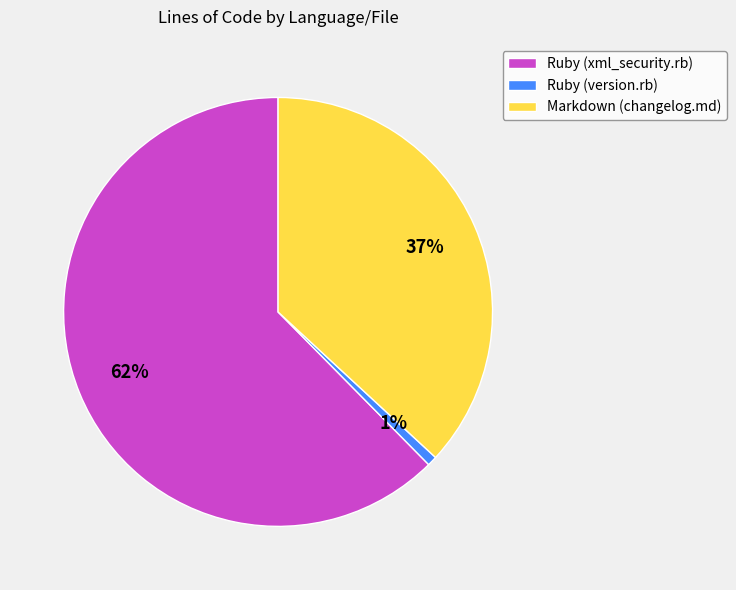

Count the number of slices in the pie.

3